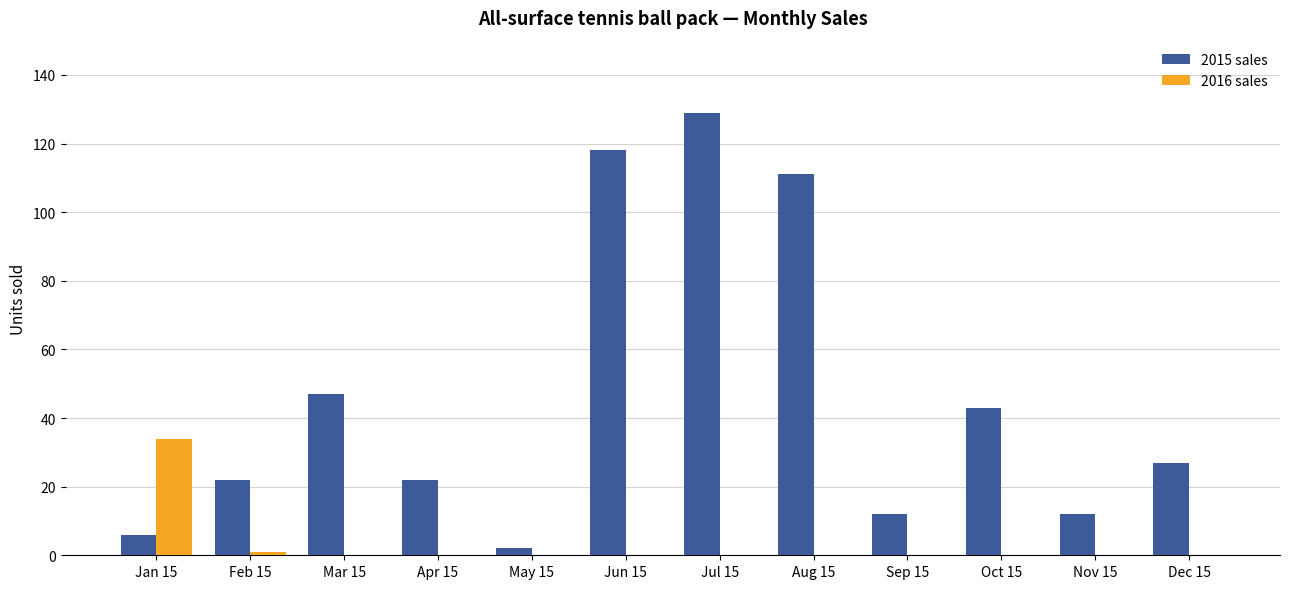

At which category is the sum across all series the highest?

Jul 15